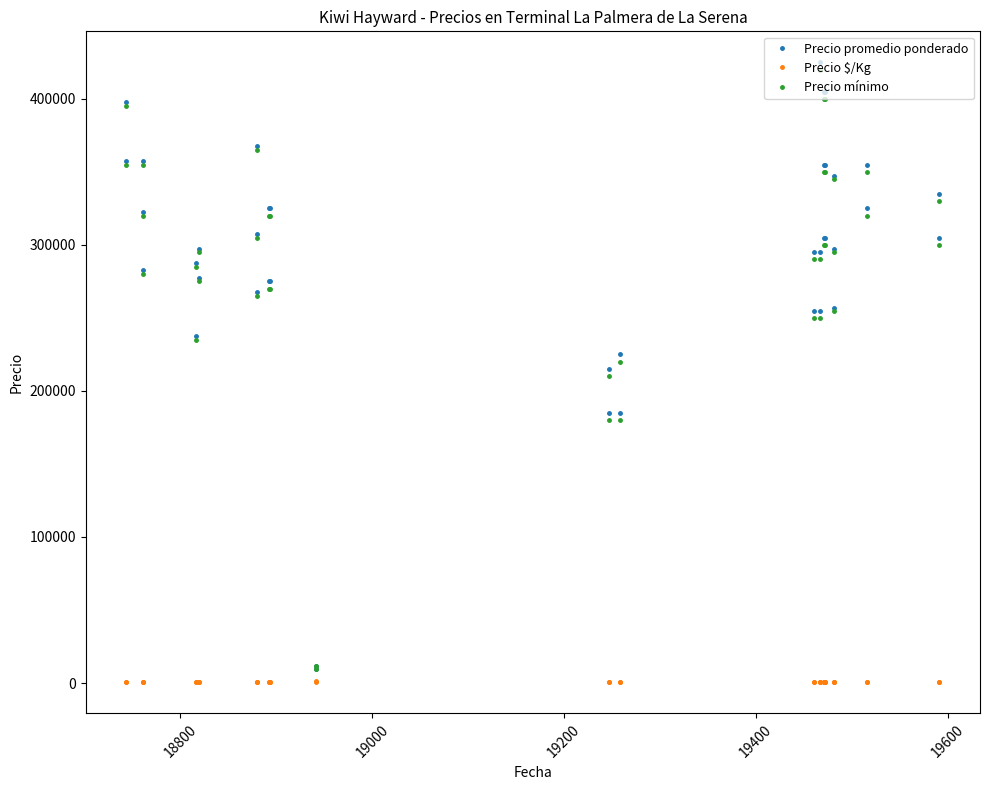

How many interior local valleys does the Precio mínimo series have?

10